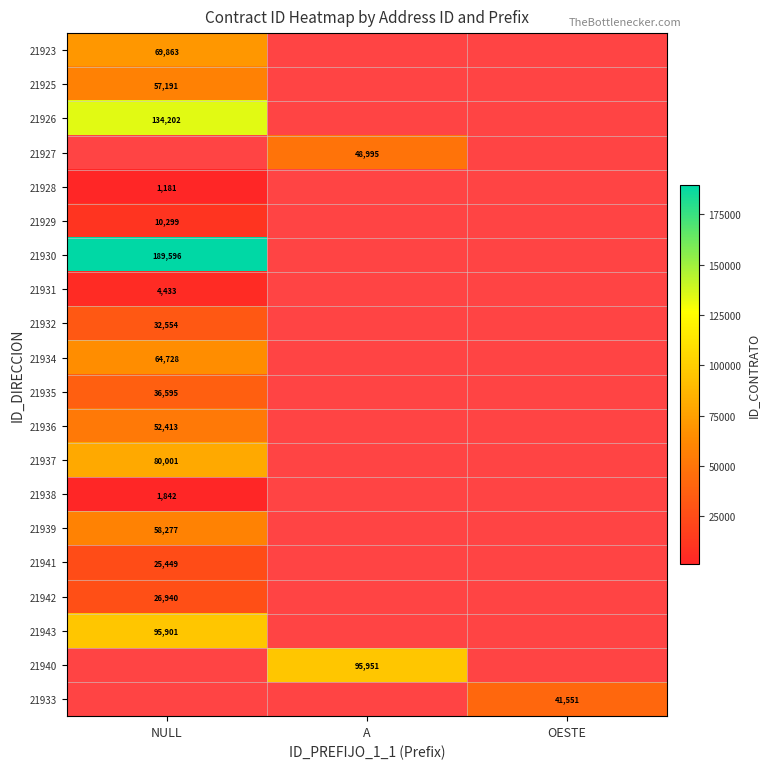

List the labels in order of 21937 value, largest first.

NULL, A, OESTE